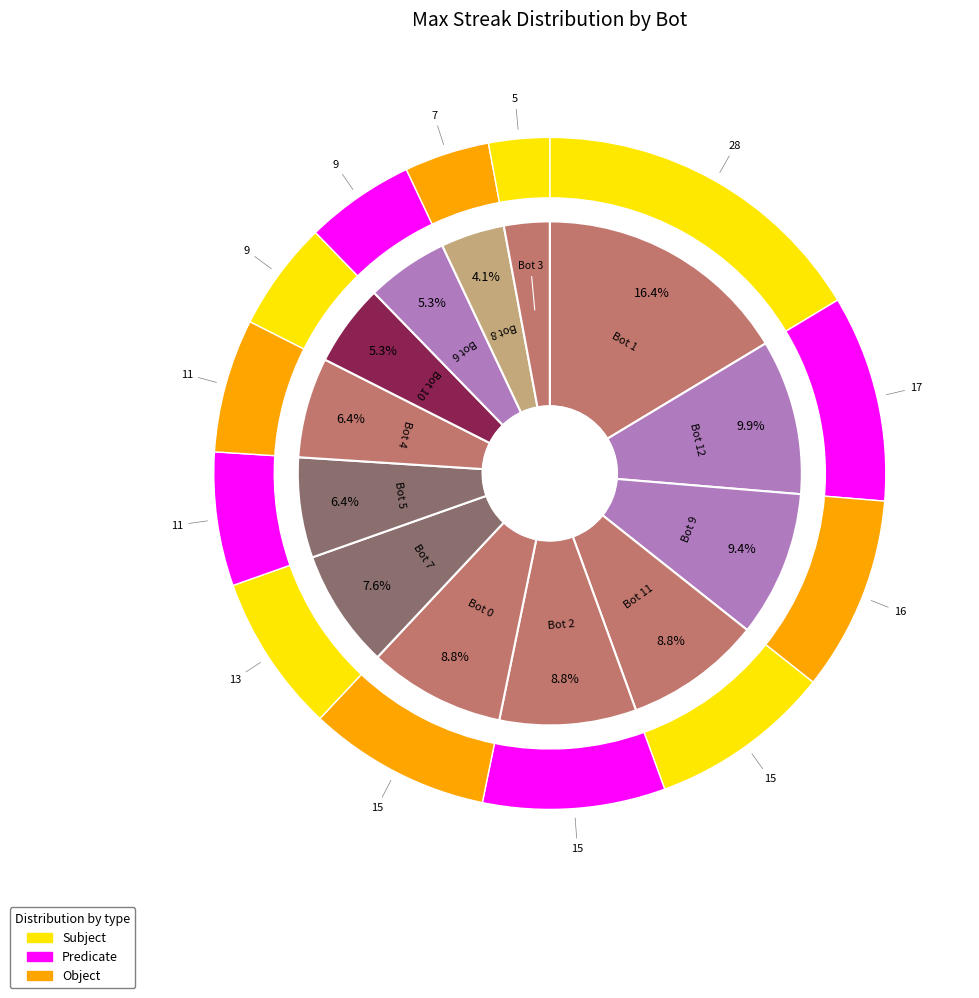

What is the smallest slice in the pie chart?

Bot 3